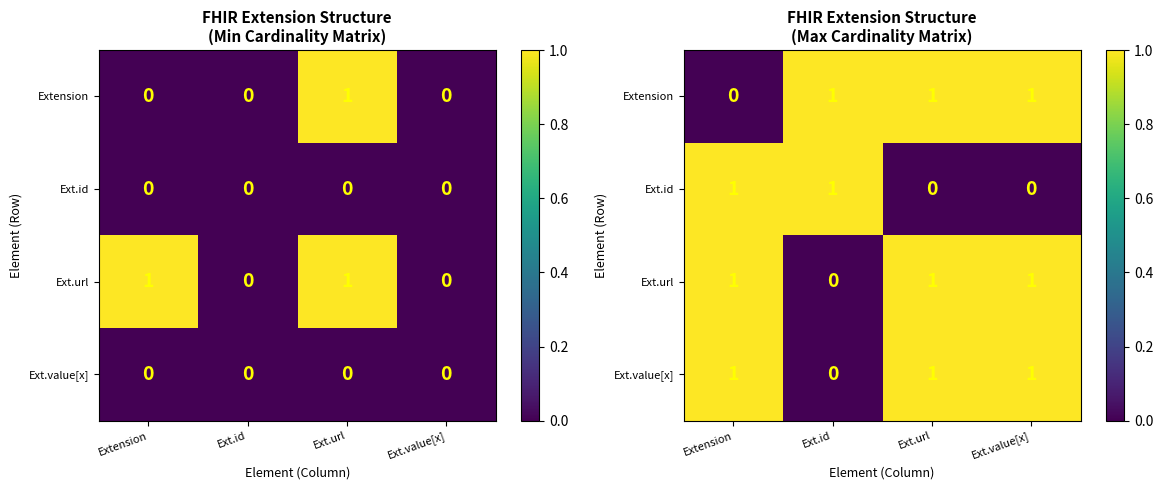

Which has a higher value, Extension or Ext.value[x]?

Ext.value[x]